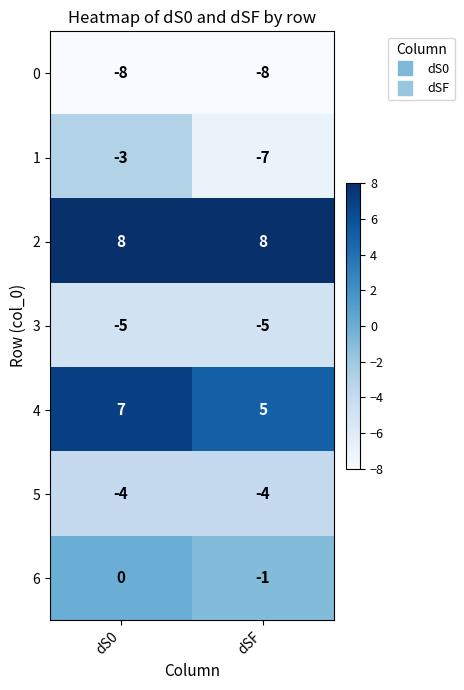

At which category is the sum across all series the highest?

dS0